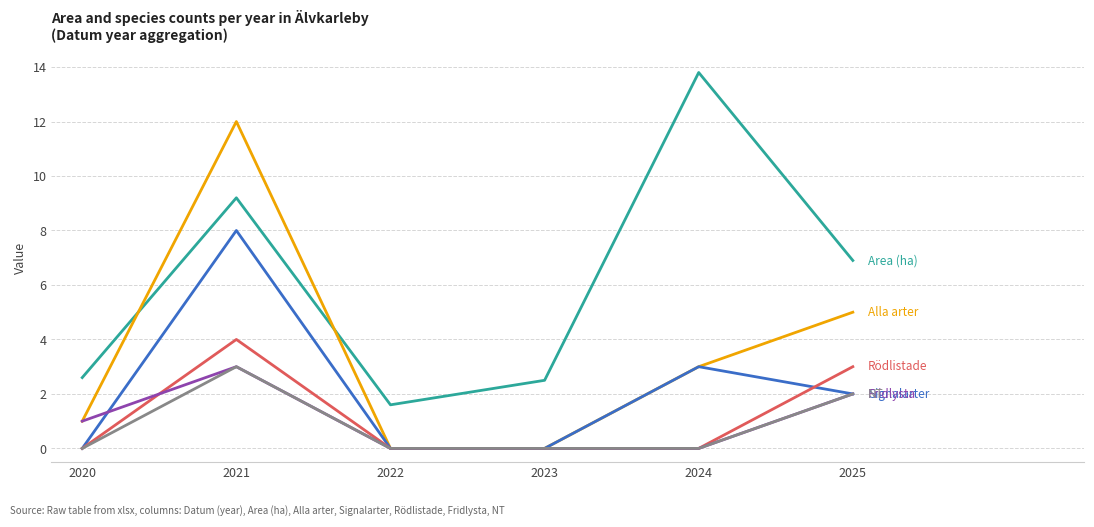

What is the maximum value shown in the chart?

13.8